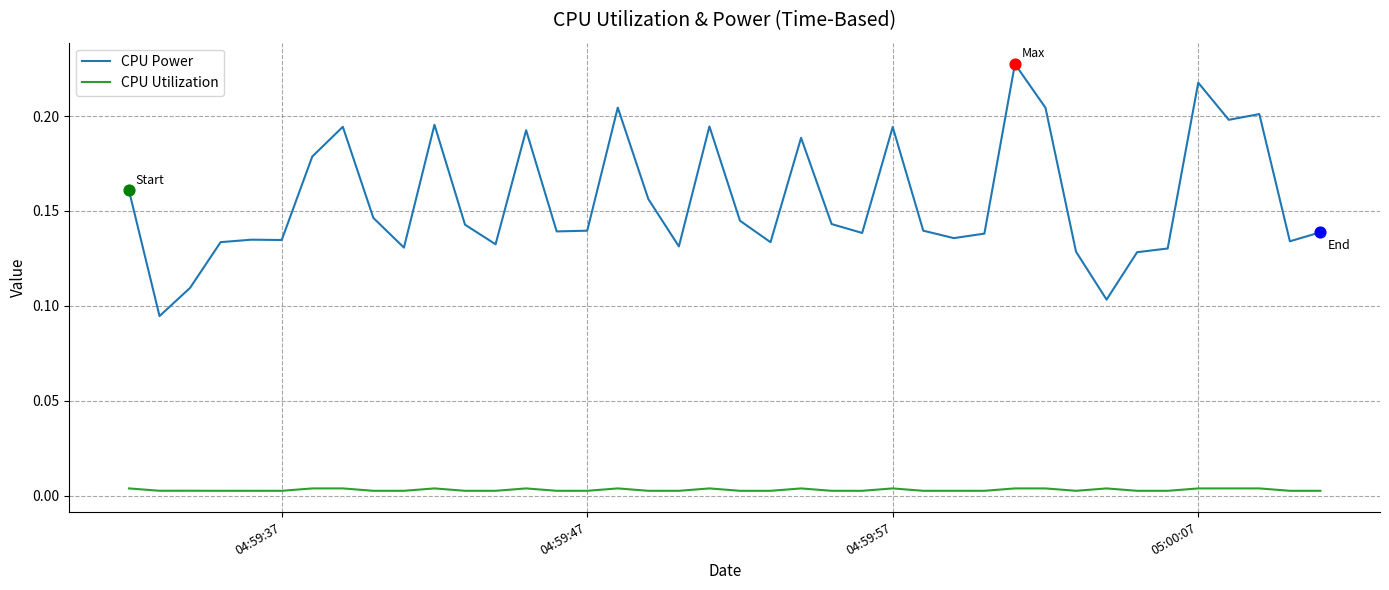

Which series has the largest range (max minus min)?

CPU Power